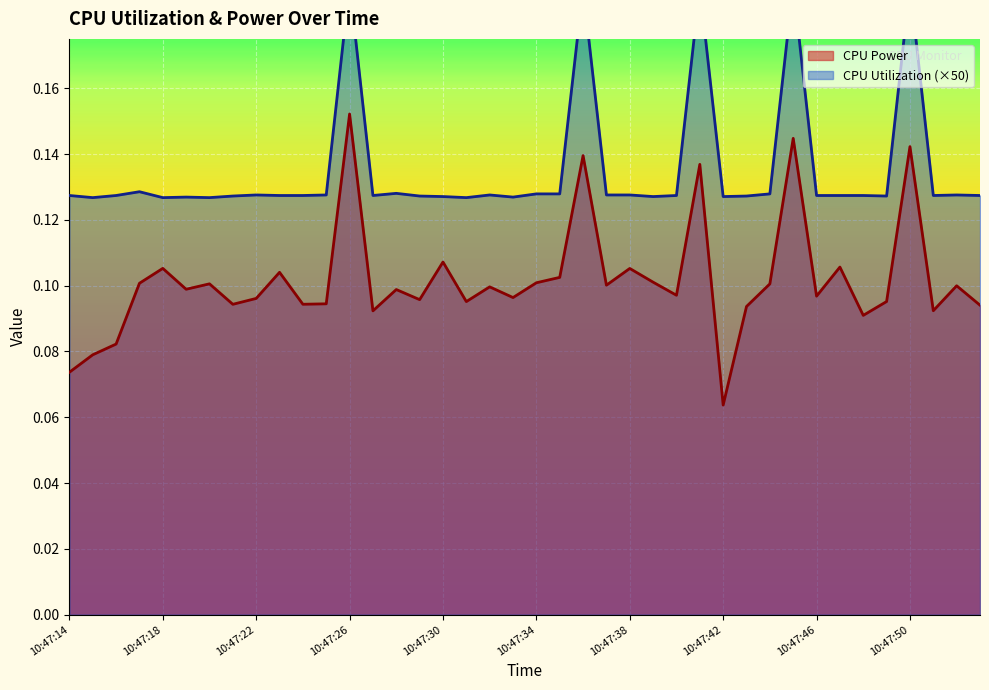

What is the minimum value shown in the chart?

0.1